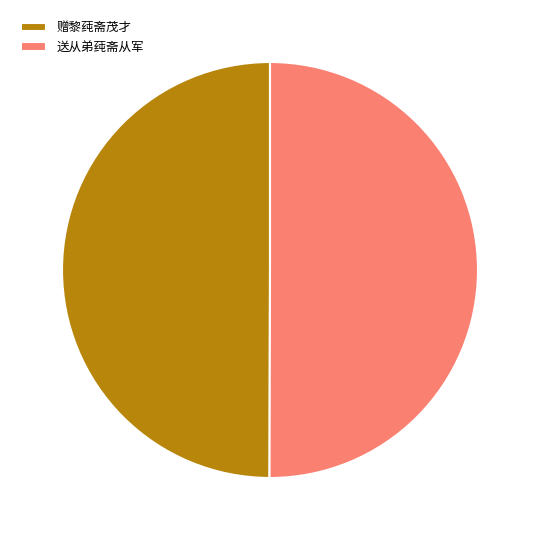

What is the ratio of the value at 送从弟莼斋从军 to the value at 赠黎莼斋茂才?

1.0